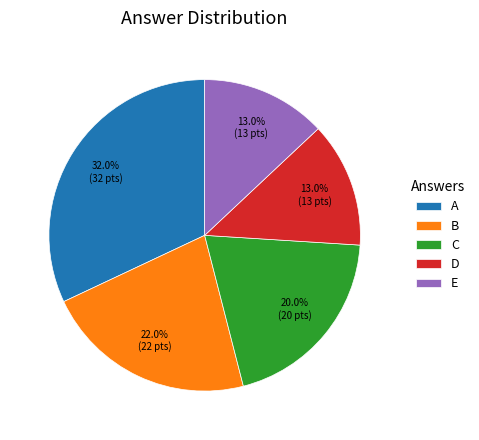

To the nearest percent, what is the difference between the largest and smallest slice percentages?

19%